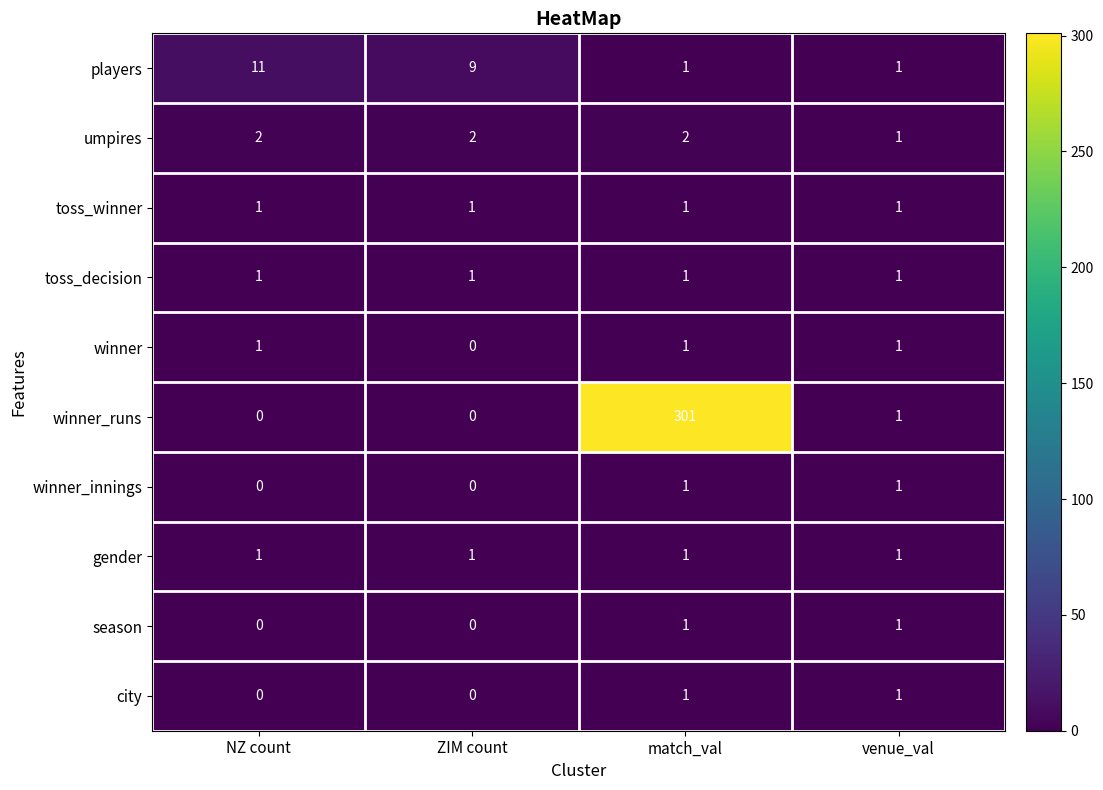

Which series has the widest spread of values?

winner_runs